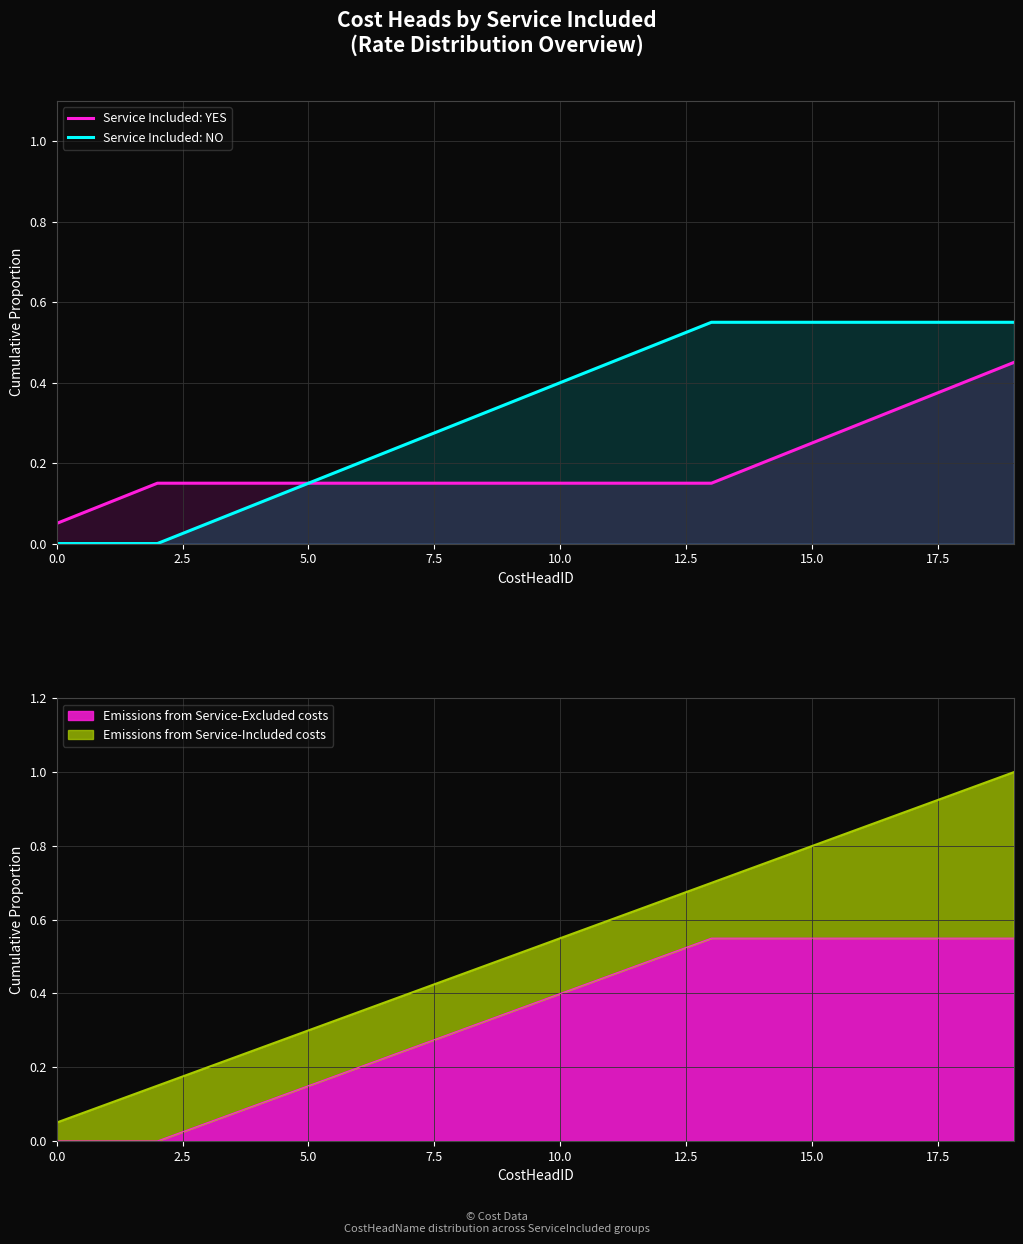

List the series in order of their peak value, highest first.

Service Included: NO, Service Included: YES